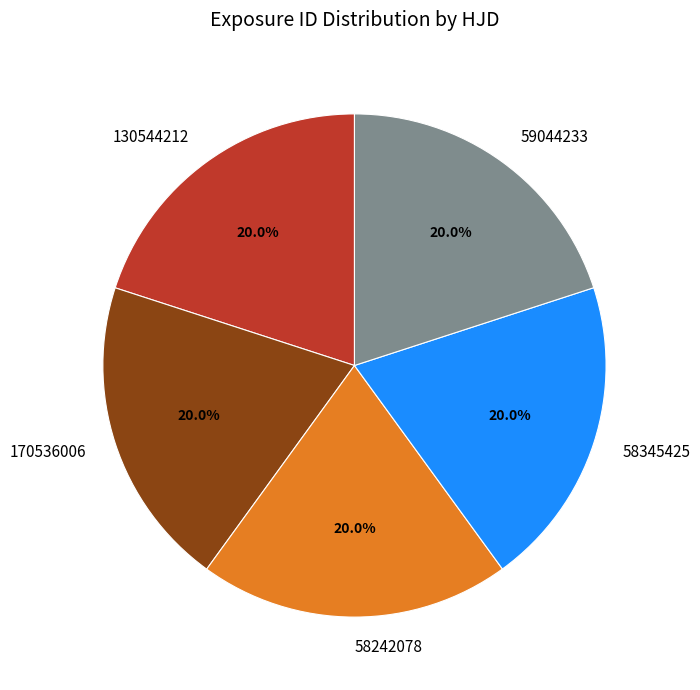

What percentage is the 58345425 slice, to the nearest percent?

20%